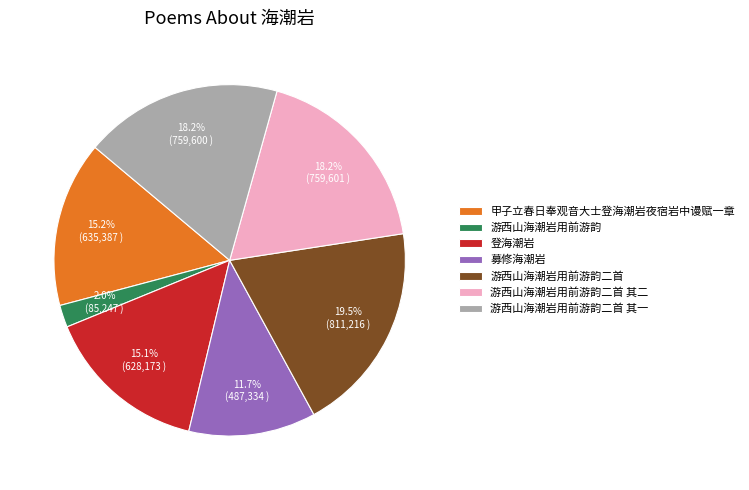

Is it true that 游西山海潮岩用前游韵 is 2% of the pie?

True